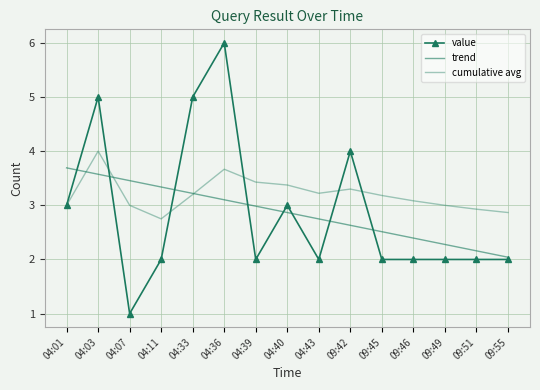

At which category does cumulative avg reach its first local peak?

04:03